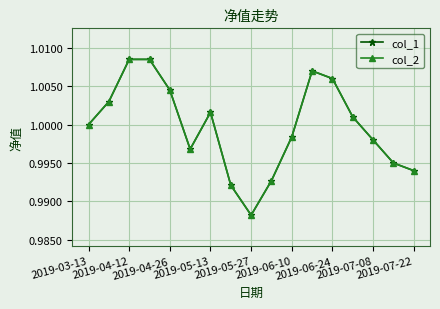

Is this an area chart (filled region under the line)?

No